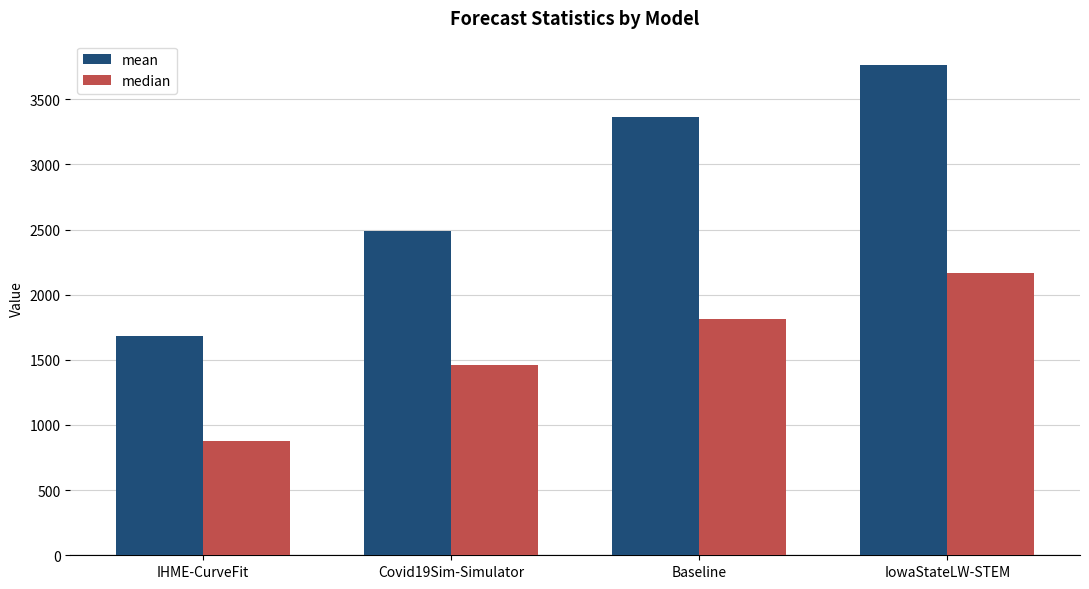

What is the difference between the highest and lowest values at Baseline?

1547.9